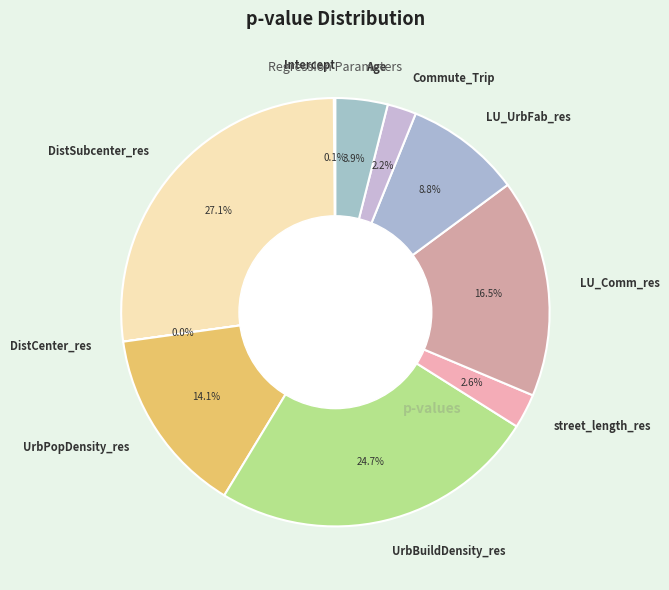

Which category has the biggest portion of the pie?

DistSubcenter_res